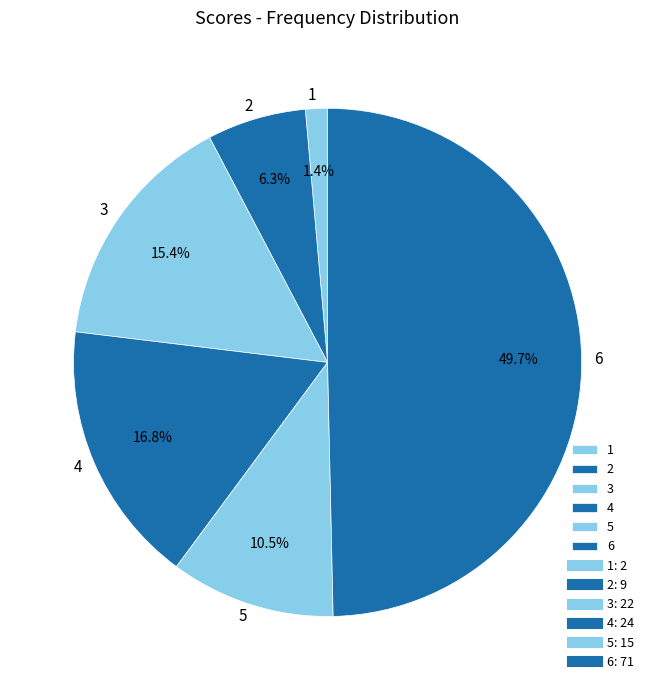

How many segments does this pie chart have?

6